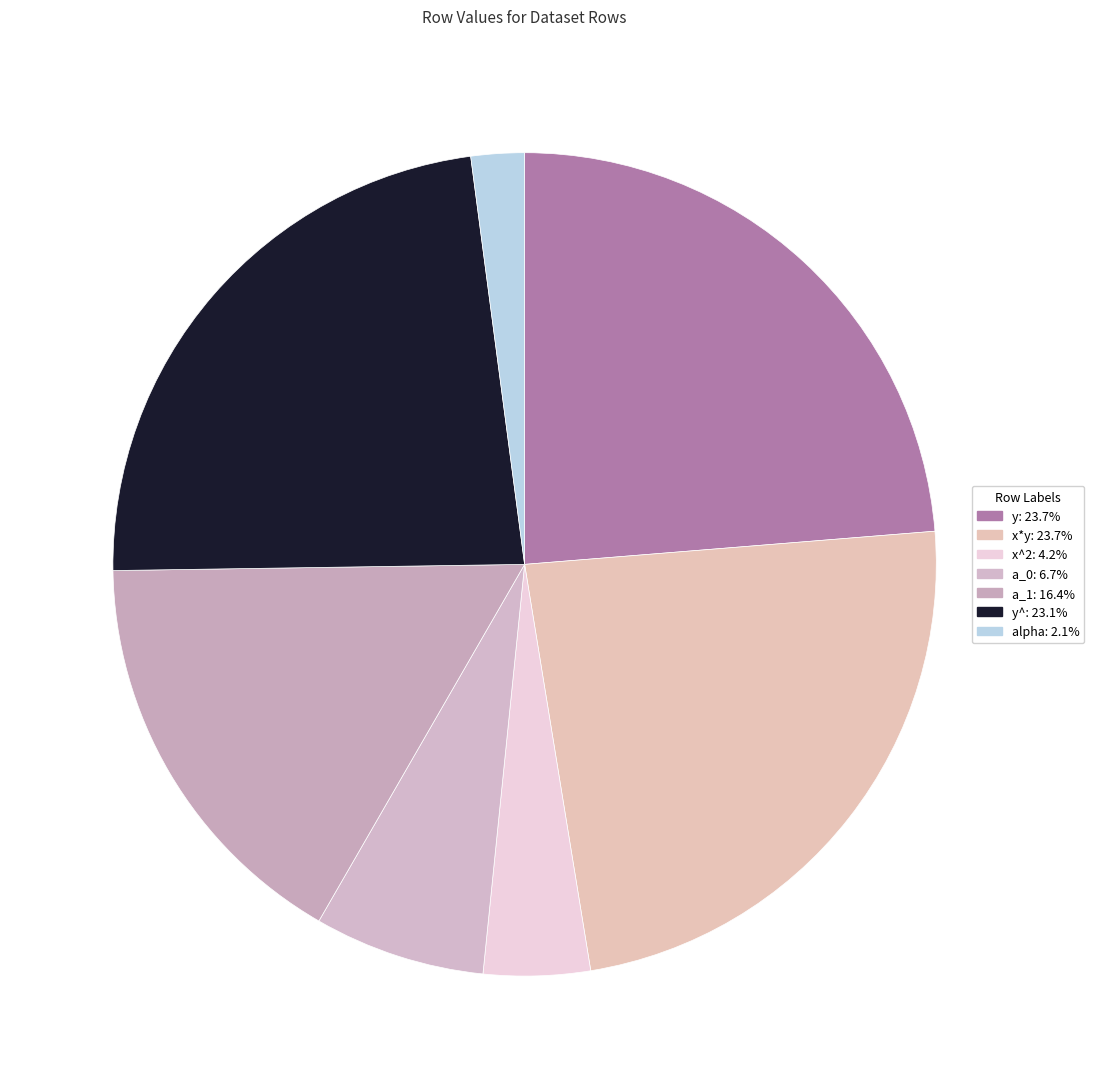

How many segments does this pie chart have?

7